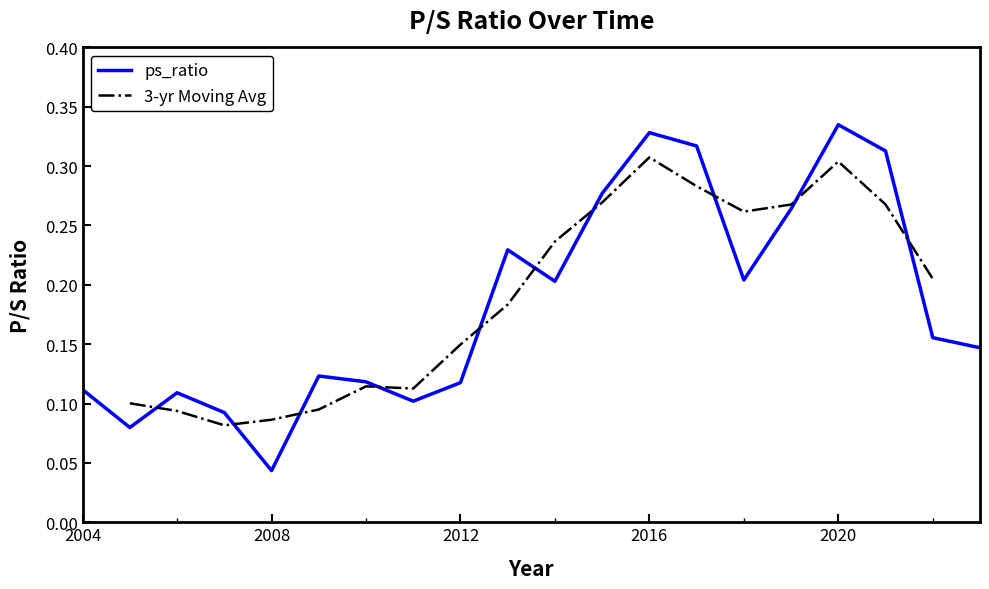

At which label is ps_ratio closest to 0?

2008